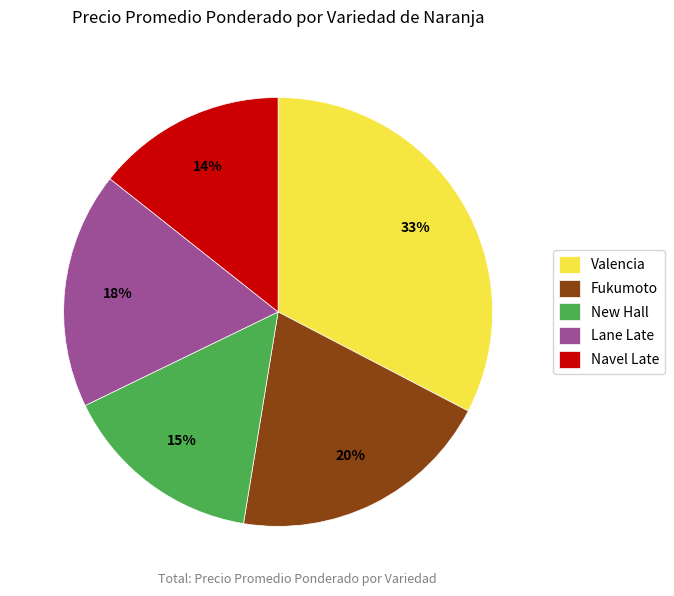

How many slices are in this pie chart?

5